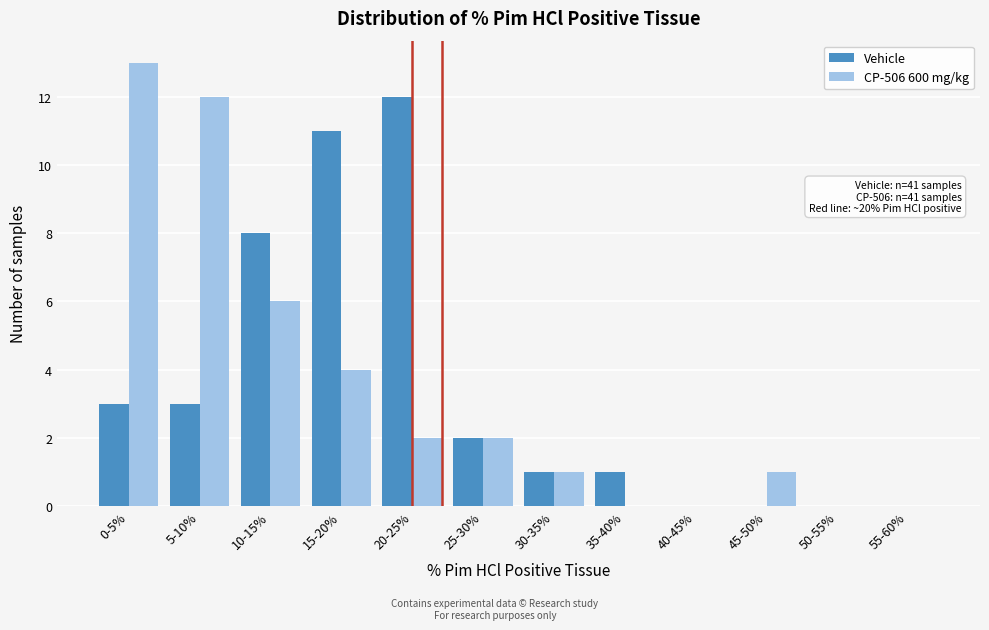

Reading left to right, transcribe all the data shown in this chart.

Vehicle: 0-5%=3	5-10%=3	10-15%=8	15-20%=11	20-25%=12	25-30%=2	30-35%=1	35-40%=1	40-45%=0	45-50%=0	50-55%=0	55-60%=0
CP-506 600 mg/kg: 0-5%=13	5-10%=12	10-15%=6	15-20%=4	20-25%=2	25-30%=2	30-35%=1	35-40%=0	40-45%=0	45-50%=1	50-55%=0	55-60%=0